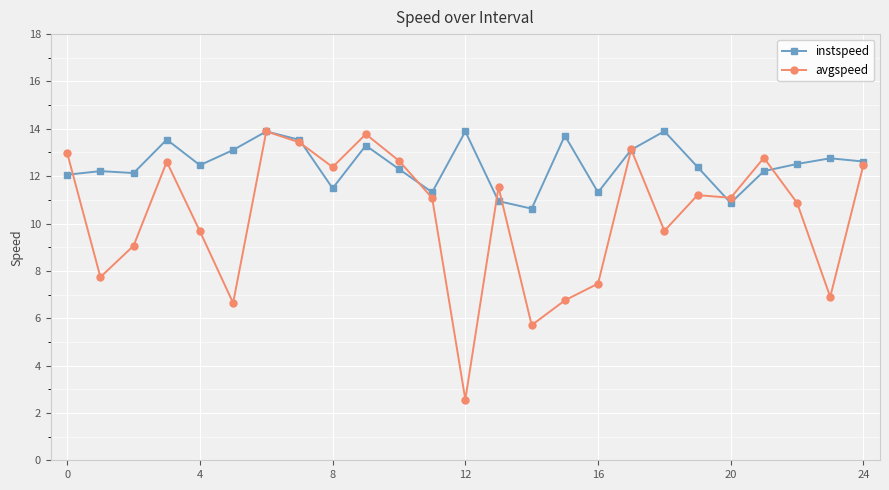

Which series has the widest spread of values?

avgspeed